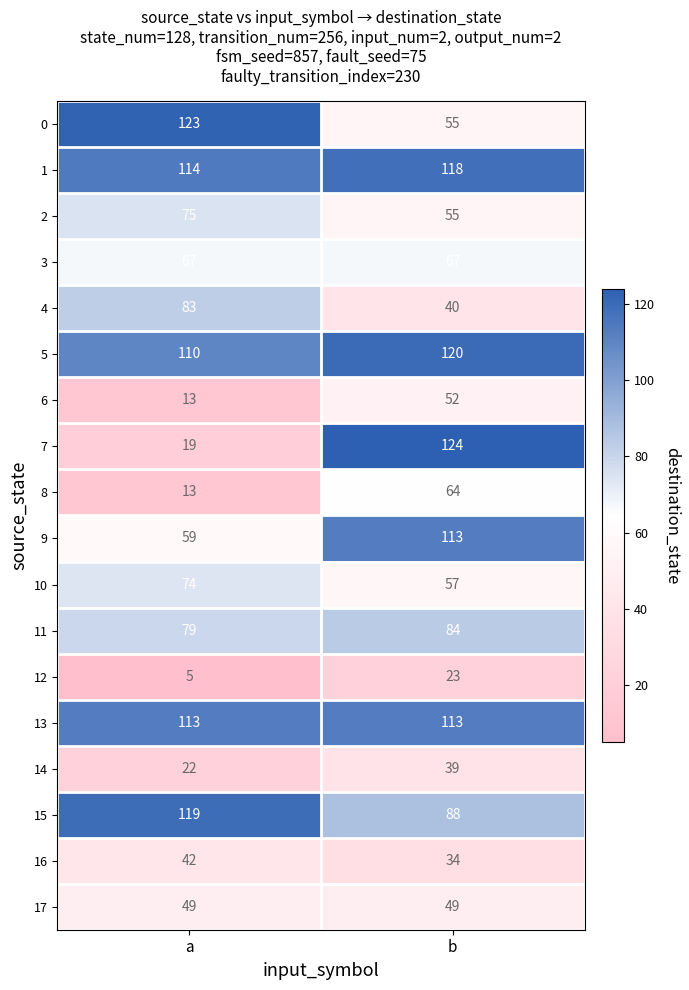

At which category is the sum across all series the highest?

b